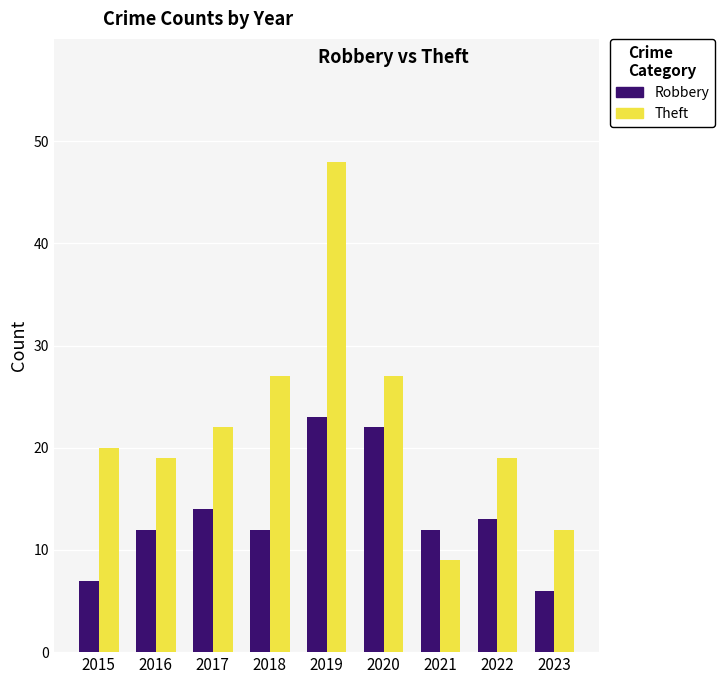

Does the chart contain any negative values?

No